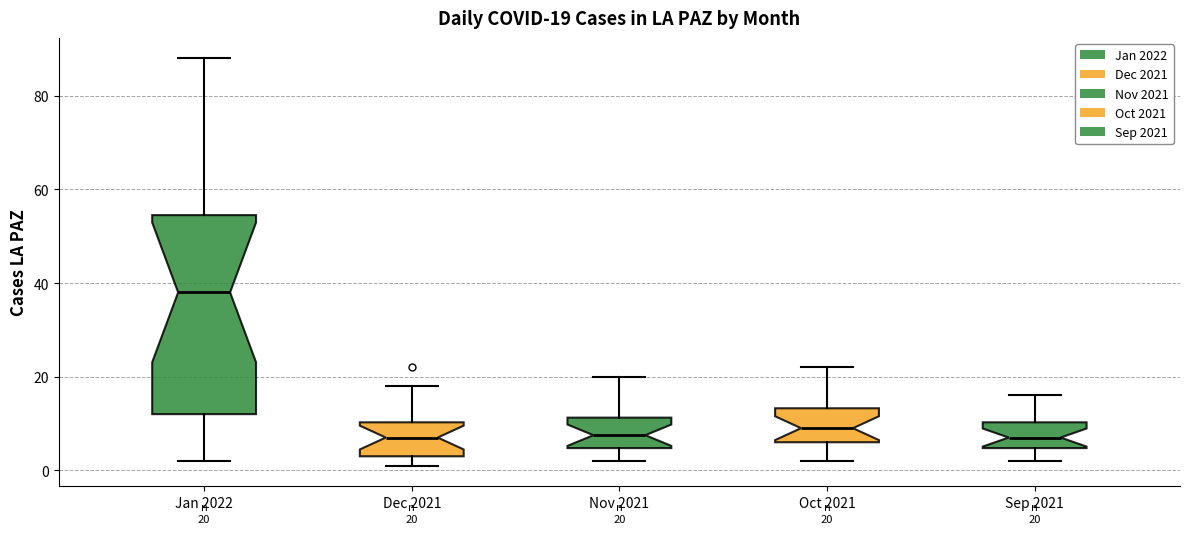

Comparing the boxes themselves (not the whiskers), which one is the tallest?

Jan 2022